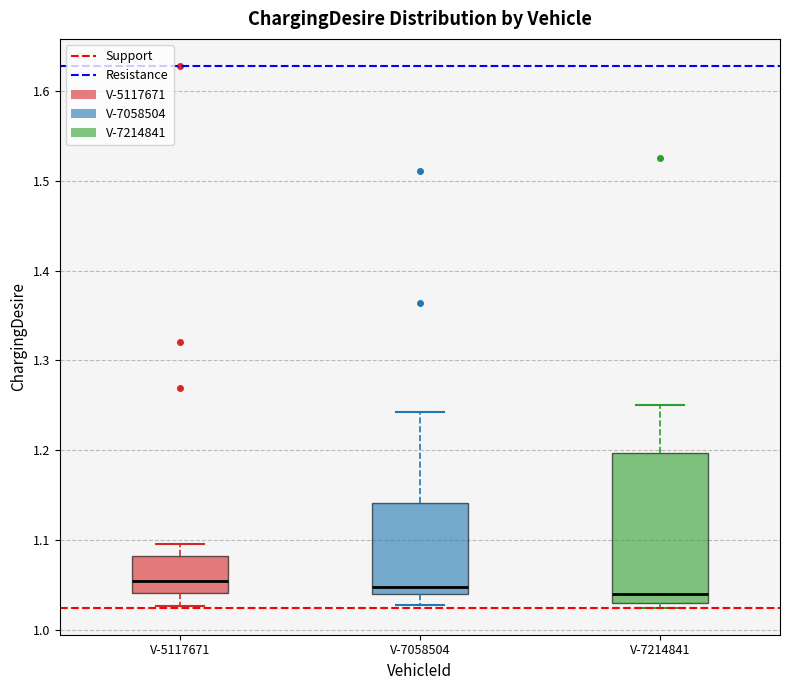

Reading left to right, read every box against the y-axis: the position of its median line, the range the box covers, and the ends of its whiskers. The values are not printed on the chart, so give them approximately, as read against the axis.

V-5117671: median 1.05, box 1.04 to 1.08, whiskers 1.03 to 1.10
V-7058504: median 1.05, box 1.04 to 1.14, whiskers 1.03 to 1.24
V-7214841: median 1.04, box 1.03 to 1.20, whiskers 1.02 to 1.25